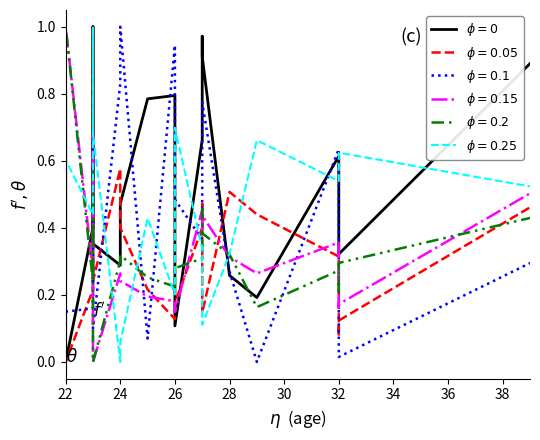

How many values are above zero?

19